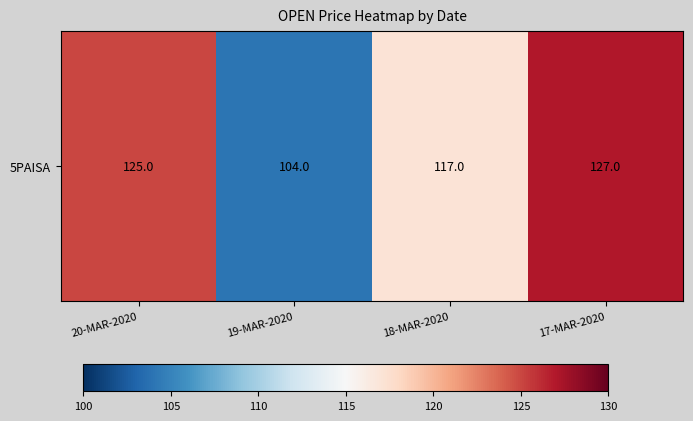

What is the difference between the second highest and second lowest values?

8.0